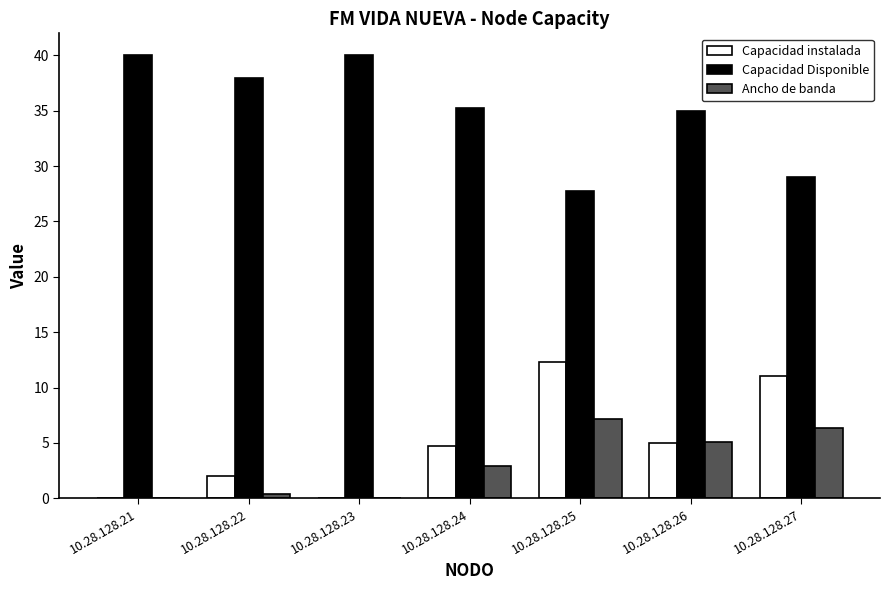

Which series has the largest total across all categories?

Capacidad Disponible